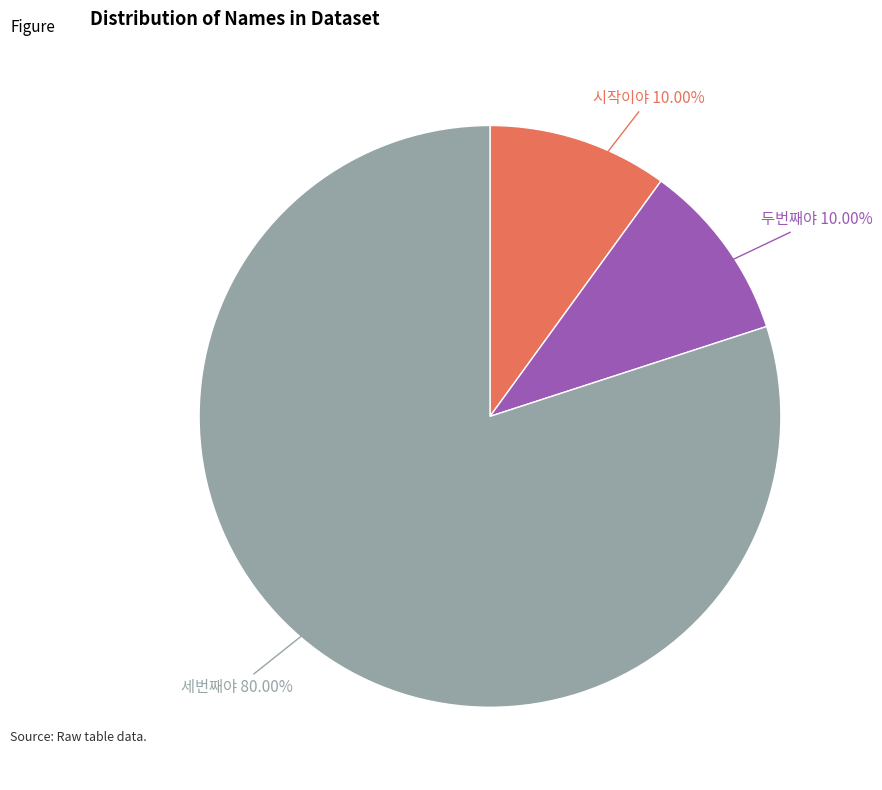

How many slices are in this pie chart?

3